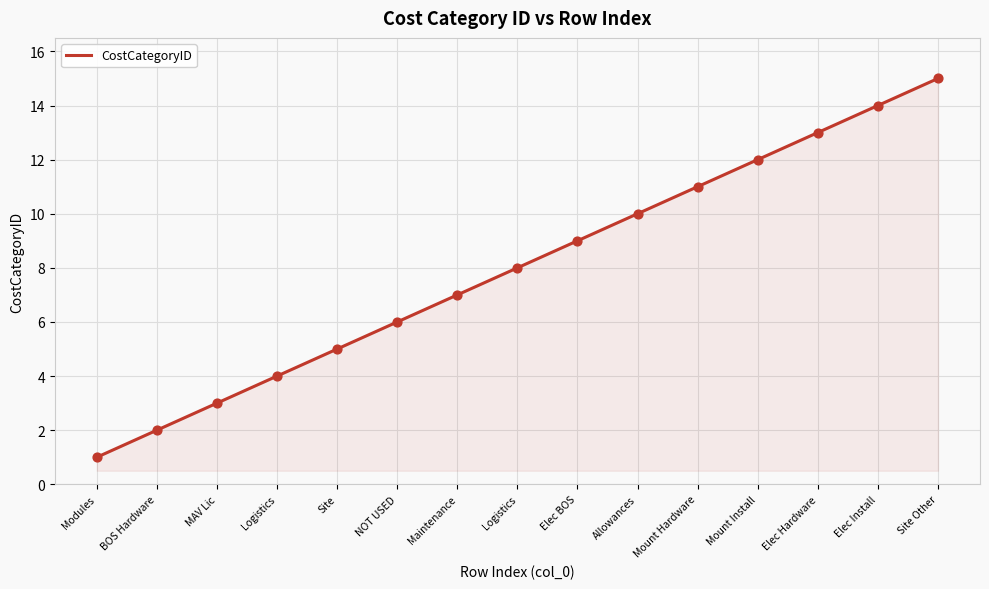

Approximately how many times larger is the value at Logistics compared to Site?

0.8